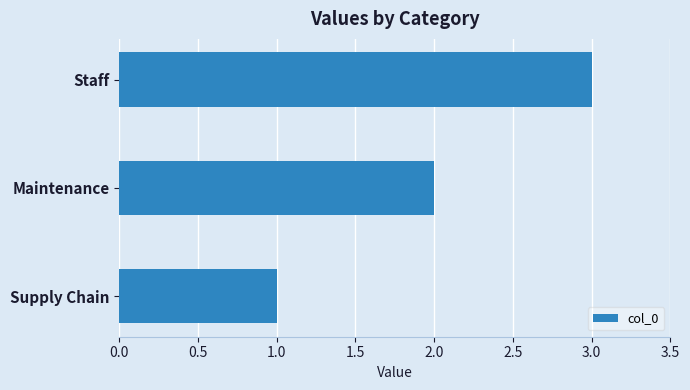

Which category has the highest value across all series?

Staff